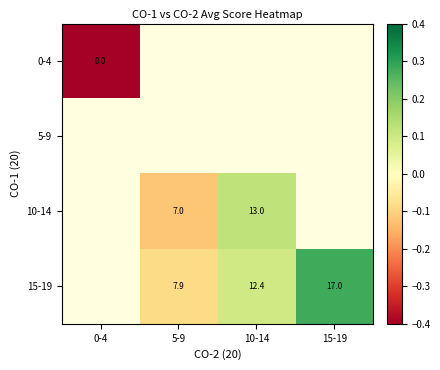

The value of 15-19 at 10-14 is 12.4. True or false?

True